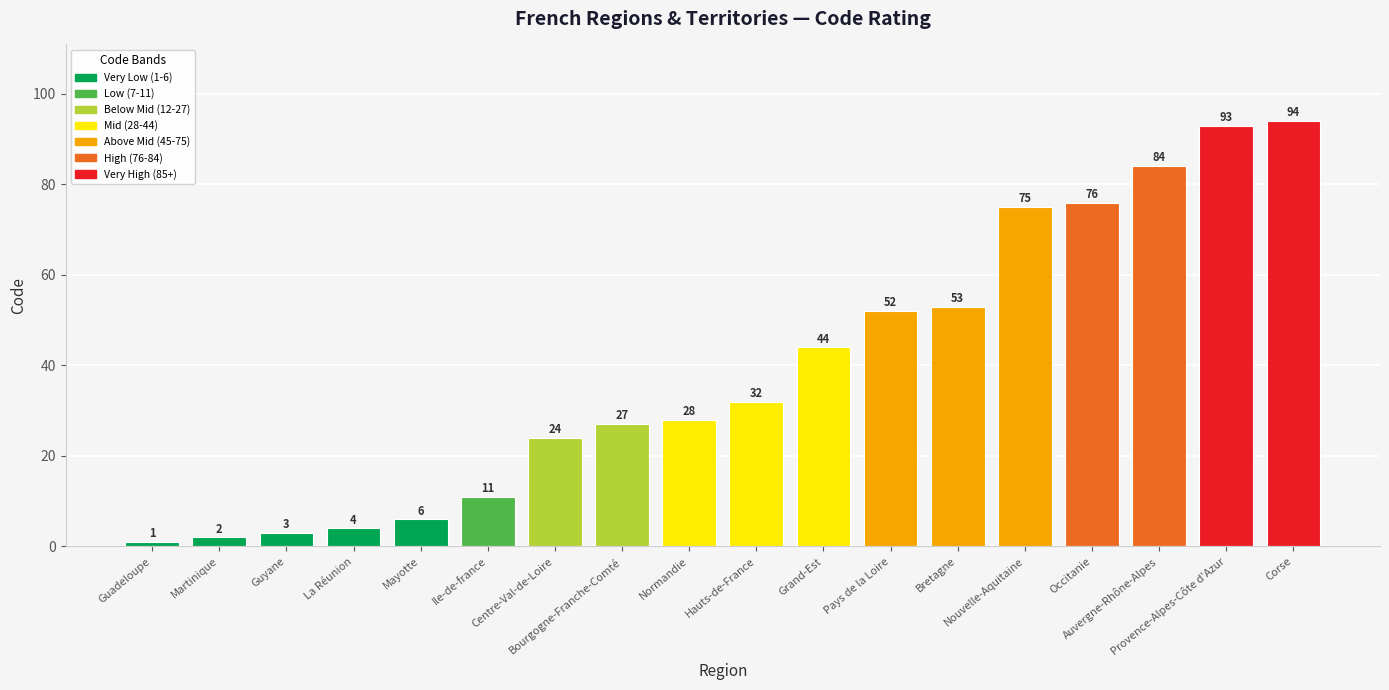

How many values are below 32?

9